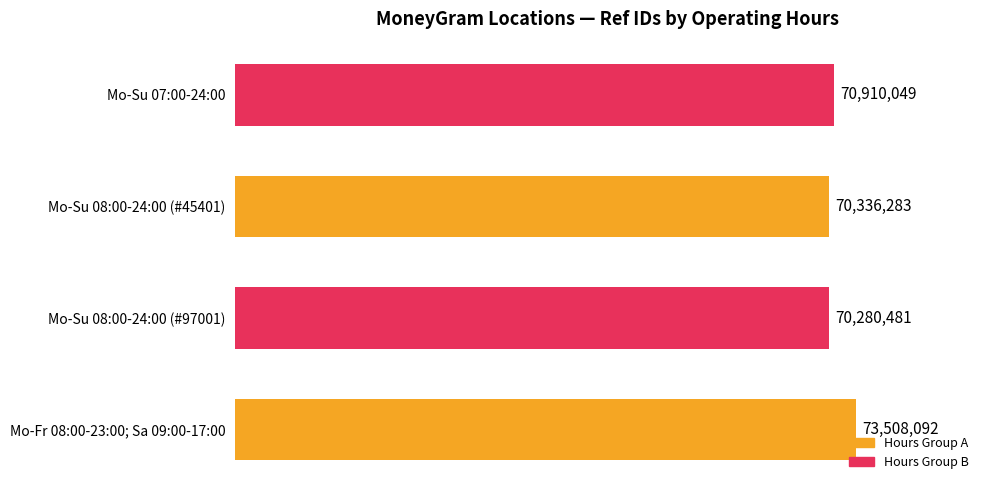

Does the chart contain any negative values?

No